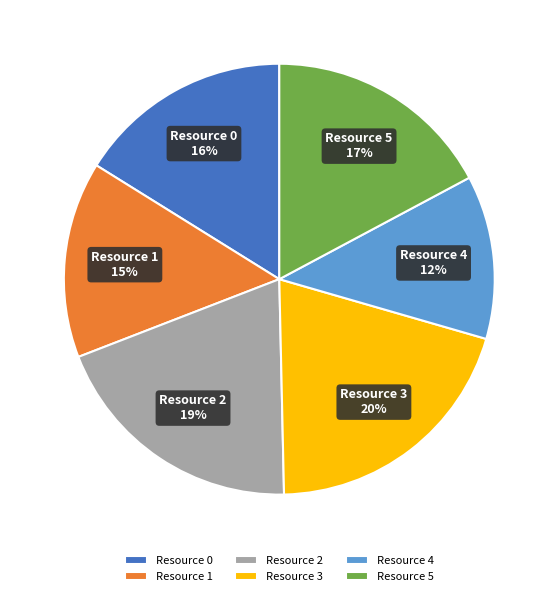

Is it true that Resource 1 is 15% of the pie?

True